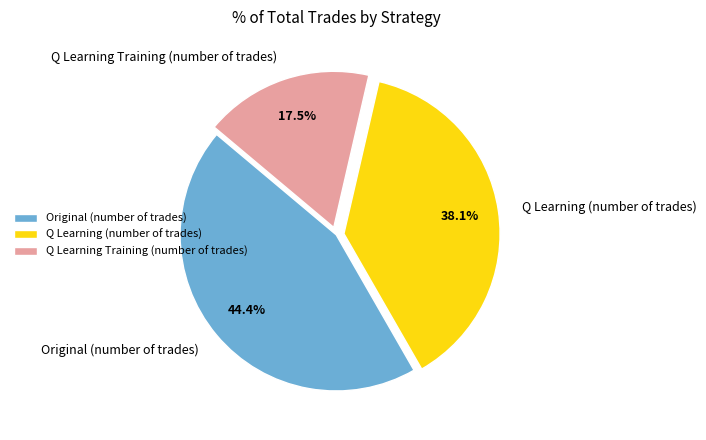

Rank the categories by value from highest to lowest.

Original (number of trades), Q Learning (number of trades), Q Learning Training (number of trades)